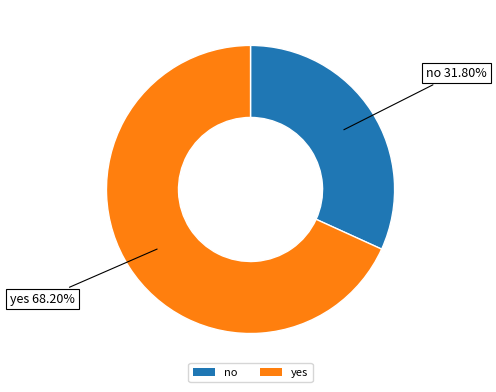

Which category has the smallest portion of the pie?

no